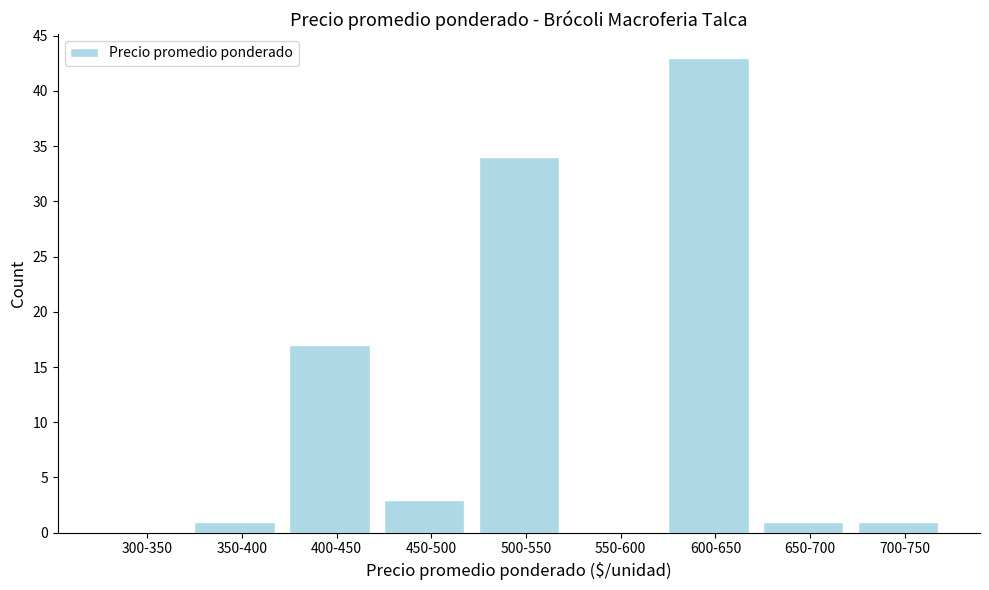

Reading left to right, extract all data points from this chart.

300-350=0	350-400=1	400-450=17	450-500=3	500-550=34	550-600=0	600-650=43	650-700=1	700-750=1